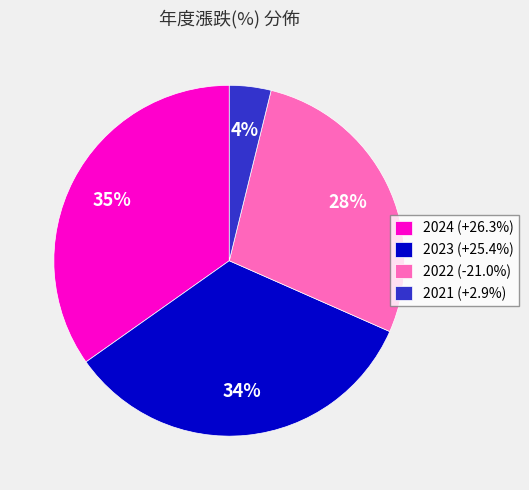

To the nearest percent, what is the combined percentage of 2021 and 2022?

32%